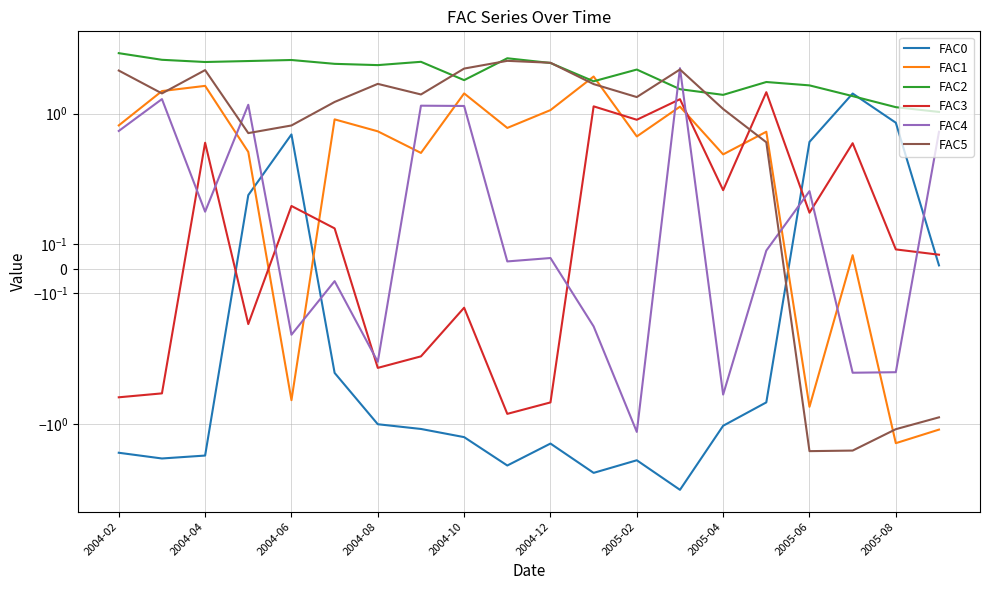

What are all the series names shown in the legend?

FAC0, FAC1, FAC2, FAC3, FAC4, FAC5